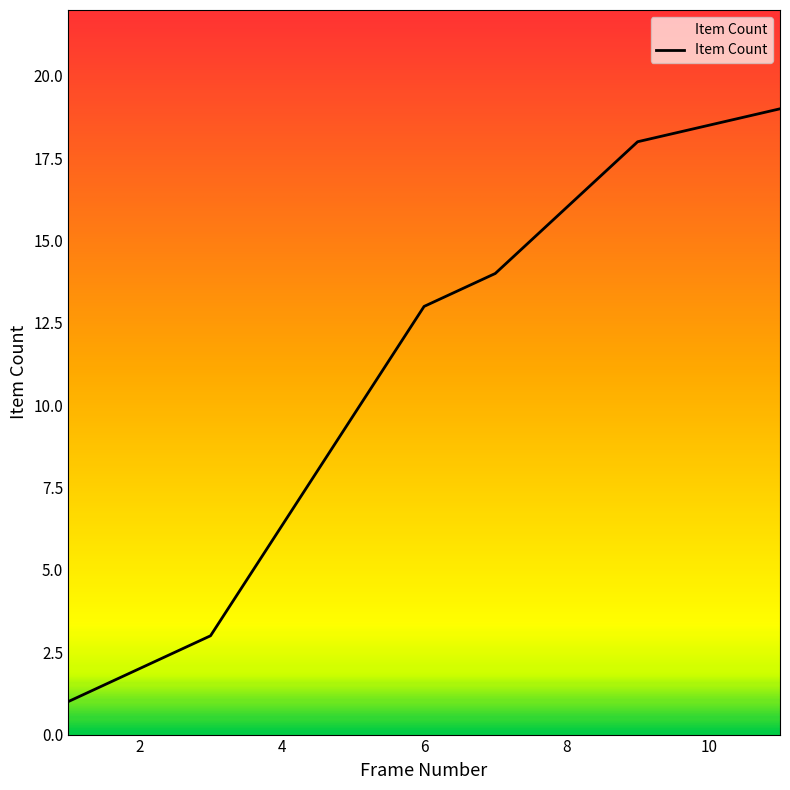

Reading left to right, transcribe all the data shown in this chart.

1	3	13	14	18	19